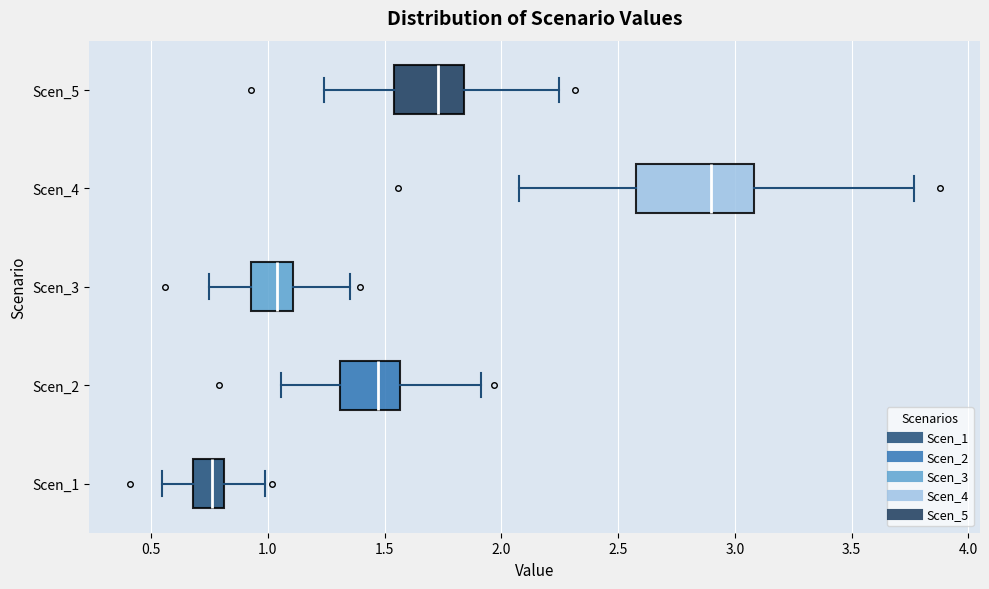

Where does the left whisker of the box for Scen_1 end on the x-axis? The values are not printed on the chart, so give them approximately, as read against the axis.

0.55